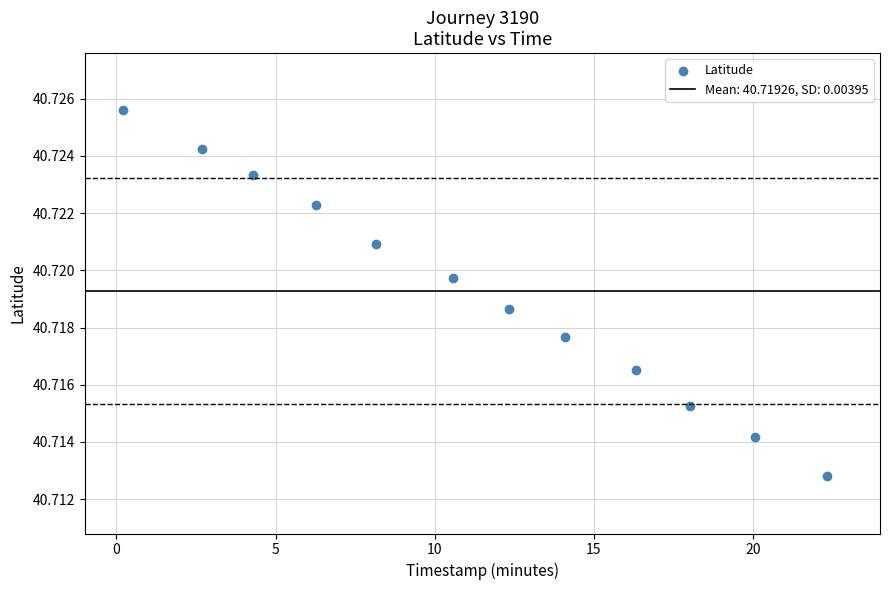

What is the average X value?

11.3